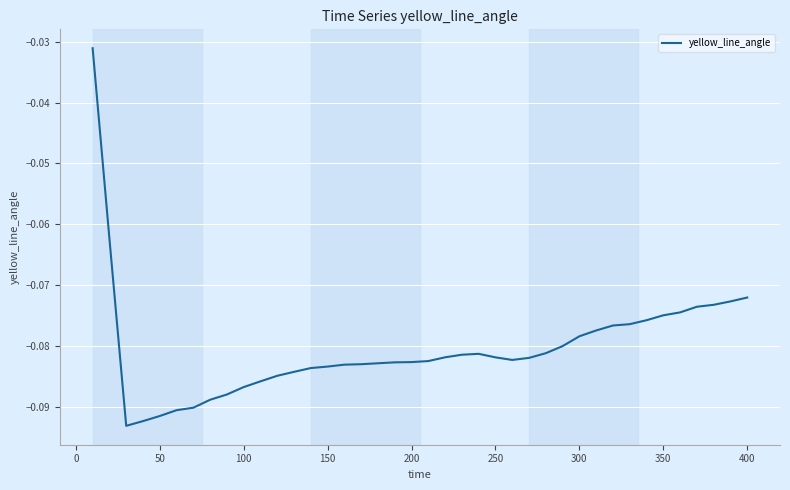

How many lines are shown in the chart?

1